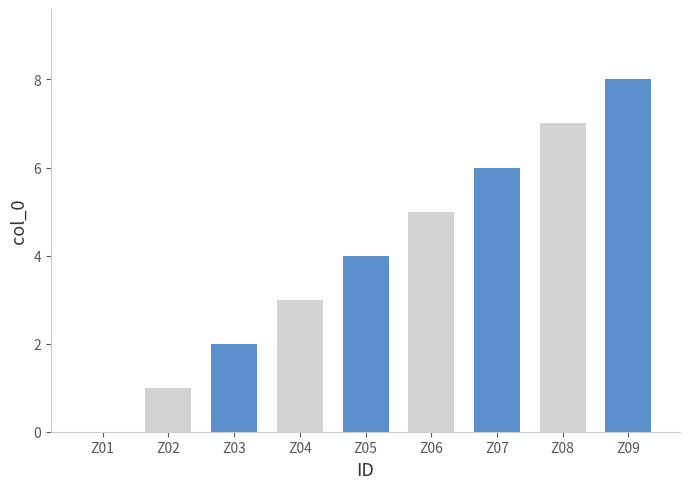

The chart shows a value of 2 at Z04. True or false?

False